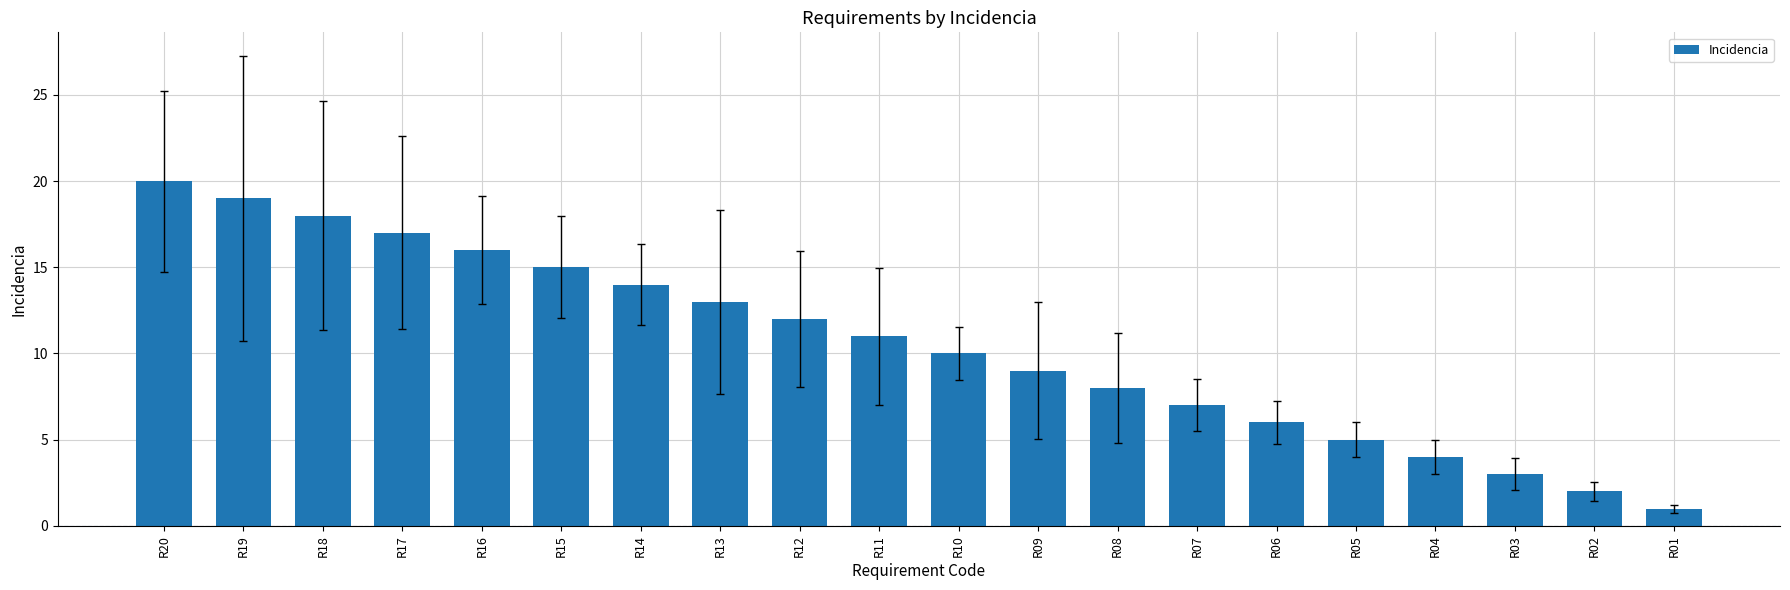

Rank the categories by value from highest to lowest.

R20, R19, R18, R17, R16, R15, R14, R13, R12, R11, R10, R09, R08, R07, R06, R05, R04, R03, R02, R01